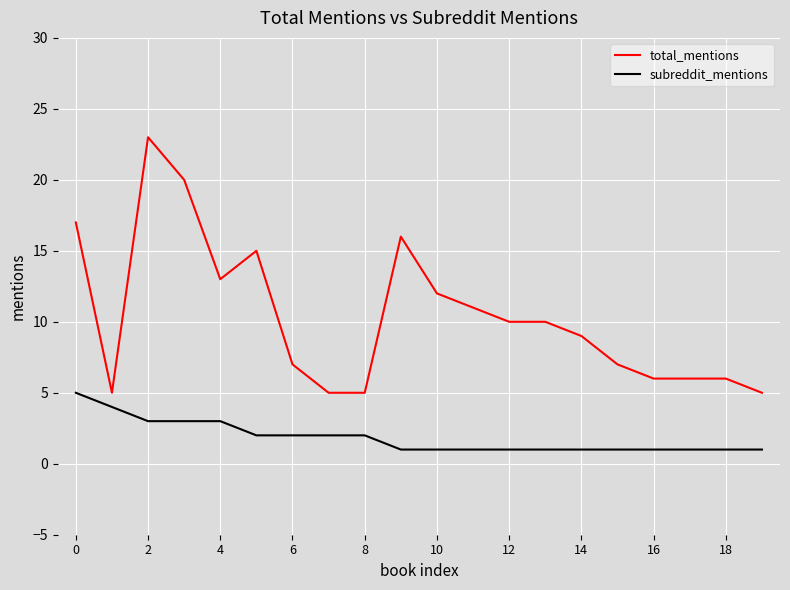

Rank the series by their average value, from highest to lowest.

total_mentions, subreddit_mentions